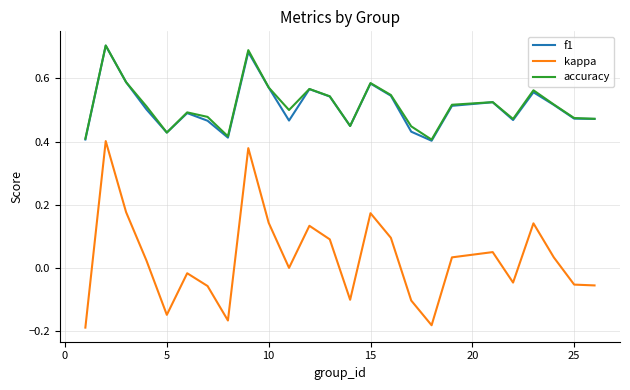

True or false: kappa and f1 intersect in this chart.

False